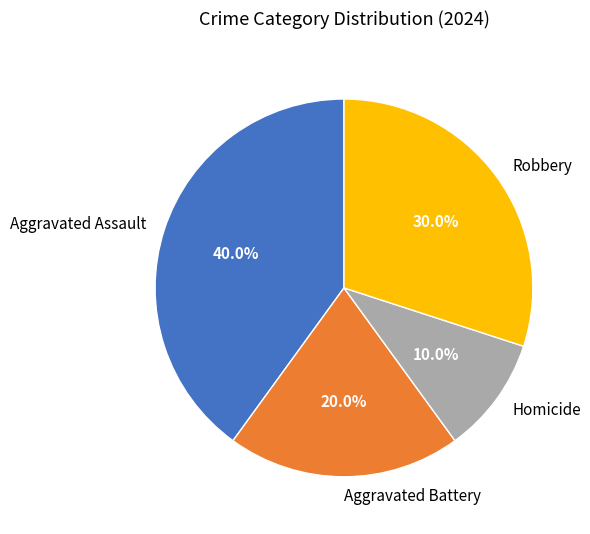

To the nearest percent, what is the difference between the largest and smallest slice percentages?

30%